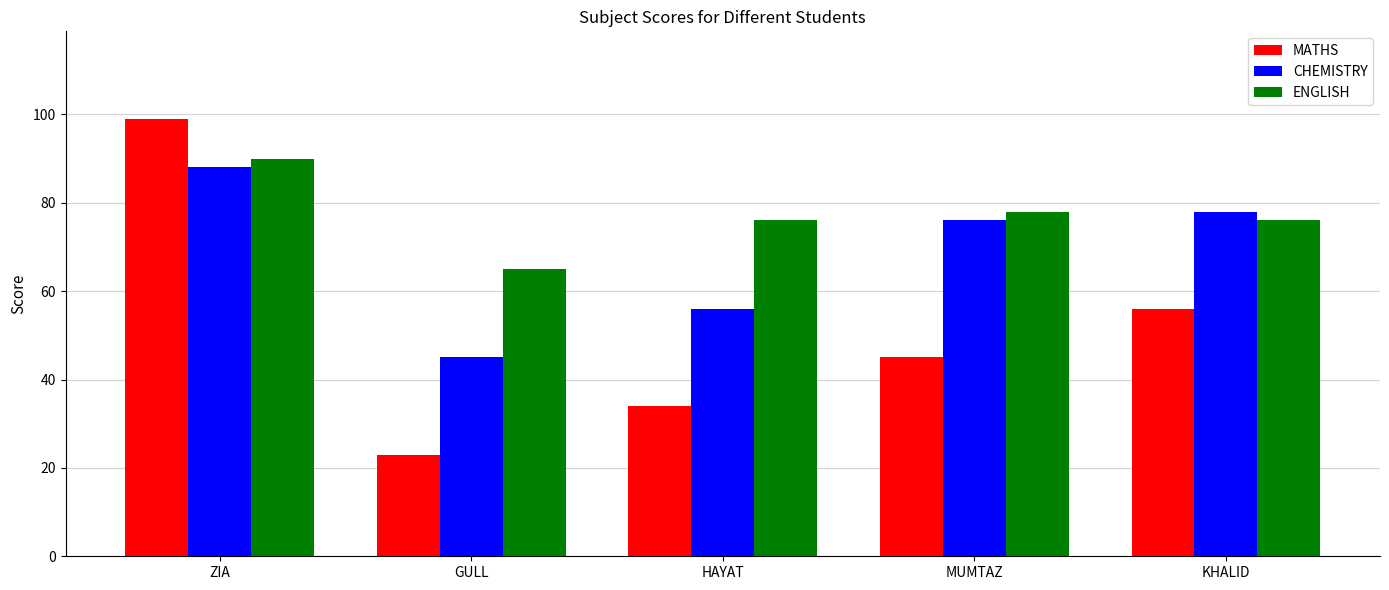

List the series in order of their peak value, highest first.

MATHS, ENGLISH, CHEMISTRY